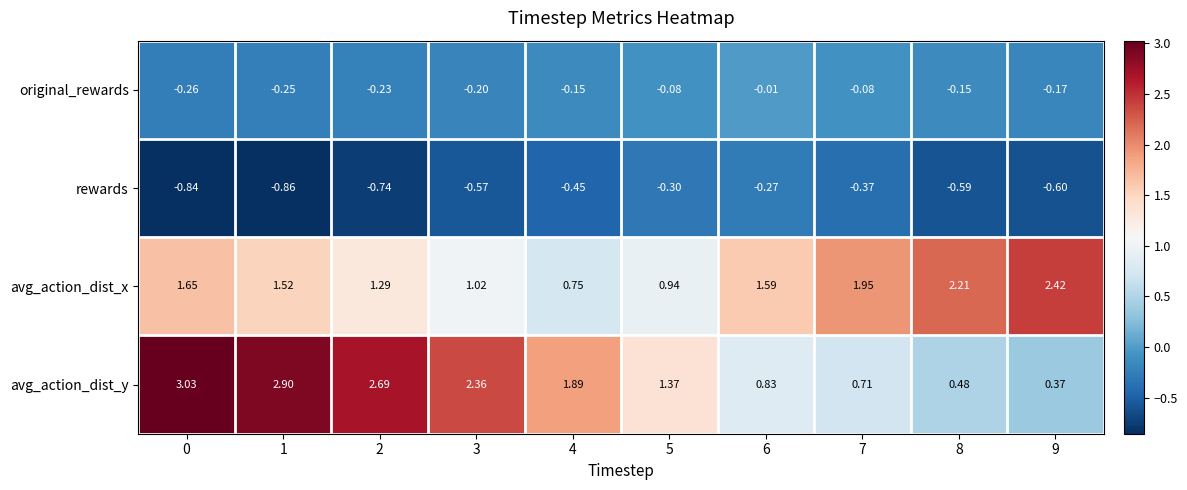

Rank the series at 1 from highest to lowest value.

avg_action_dist_y, avg_action_dist_x, original_rewards, rewards